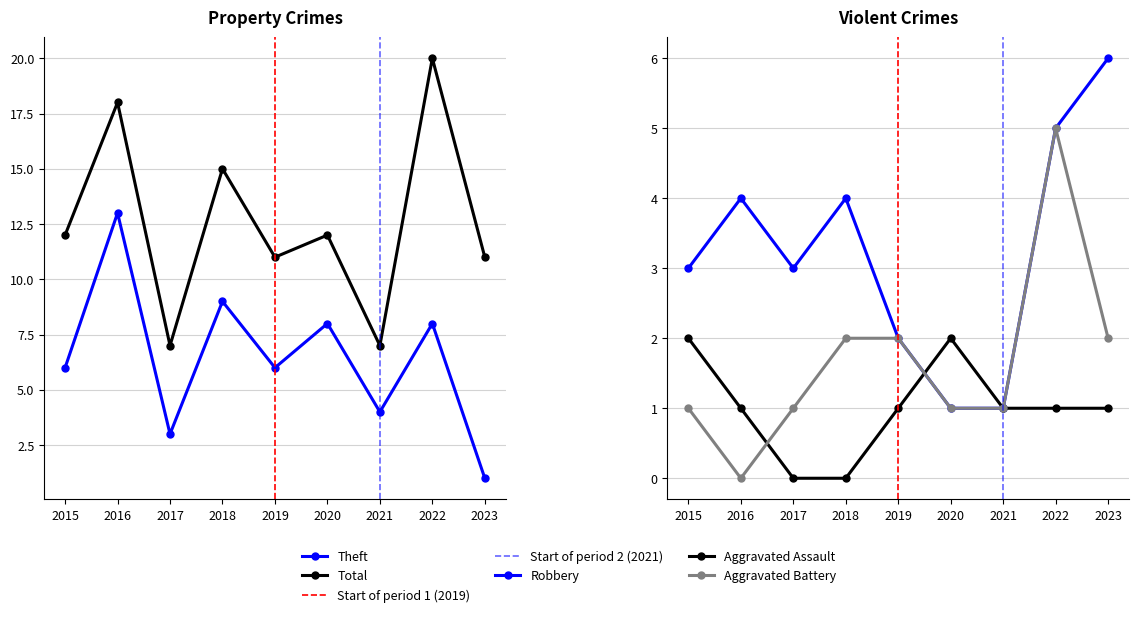

Reading left to right, what are all the values shown in this chart?

Robbery: 2015=3	2016=4	2017=3	2018=4	2019=2	2020=1	2021=1	2022=5	2023=6
Theft: 2015=6	2016=13	2017=3	2018=9	2019=6	2020=8	2021=4	2022=8	2023=1
Total: 2015=12	2016=18	2017=7	2018=15	2019=11	2020=12	2021=7	2022=20	2023=11
Aggravated Assault: 2015=2	2016=1	2017=0	2018=0	2019=1	2020=2	2021=1	2022=1	2023=1
Aggravated Battery: 2015=1	2016=0	2017=1	2018=2	2019=2	2020=1	2021=1	2022=5	2023=2